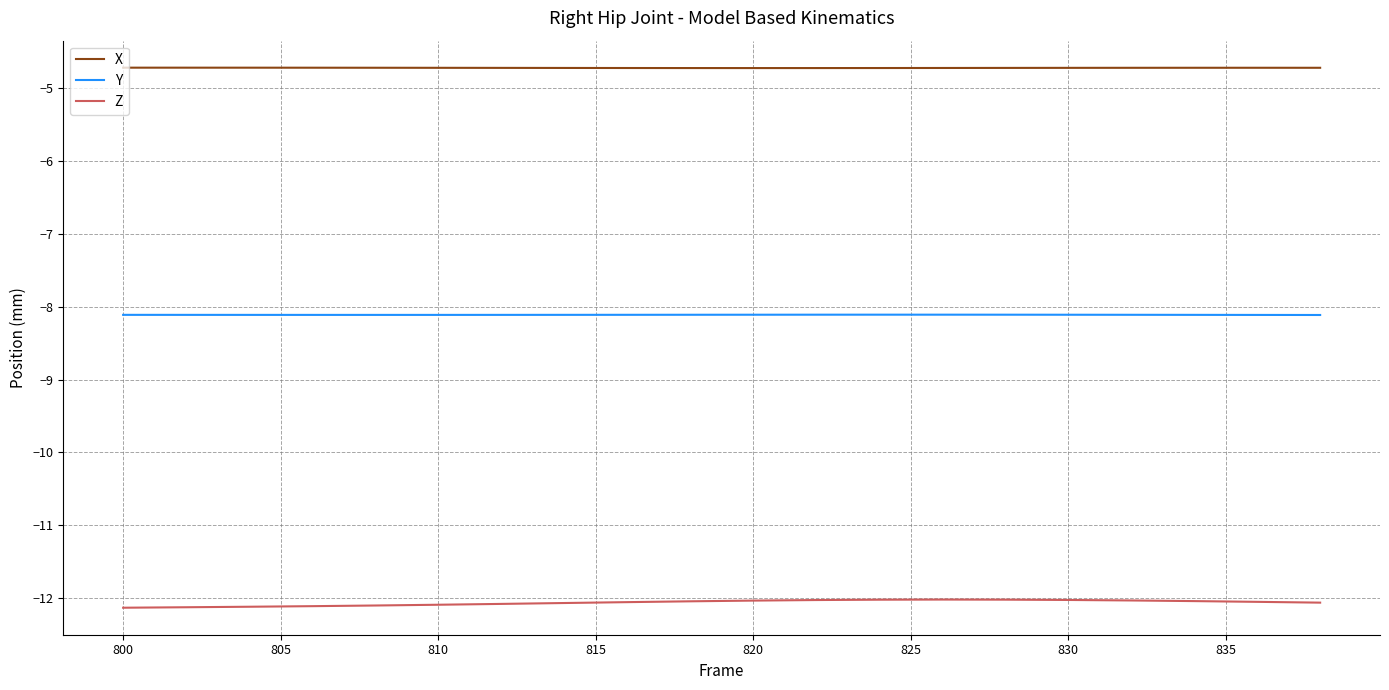

Which series has the largest total across all categories?

X